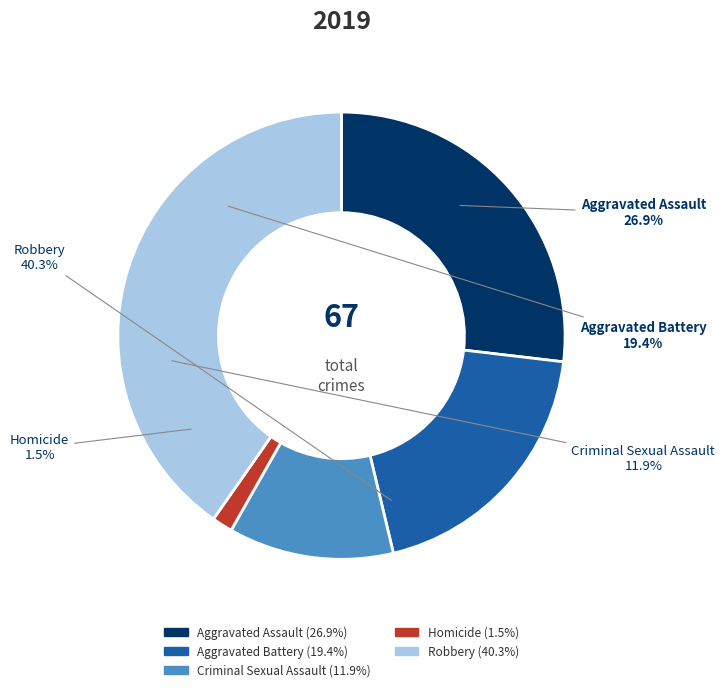

To the nearest percent, what is the difference between the largest and smallest slice percentages?

39%